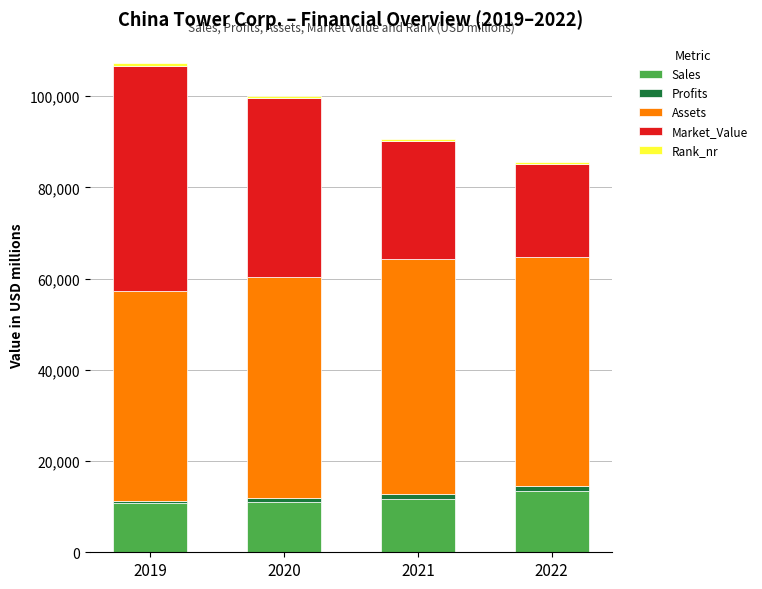

What is the sum of all Sales values?

47111.0